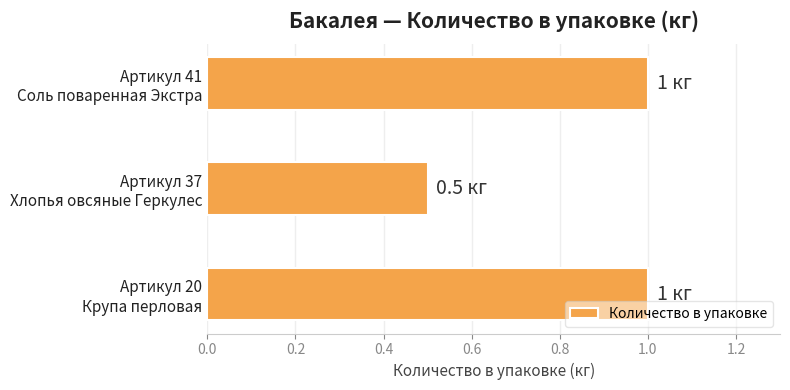

What is the greatest value displayed?

1.0